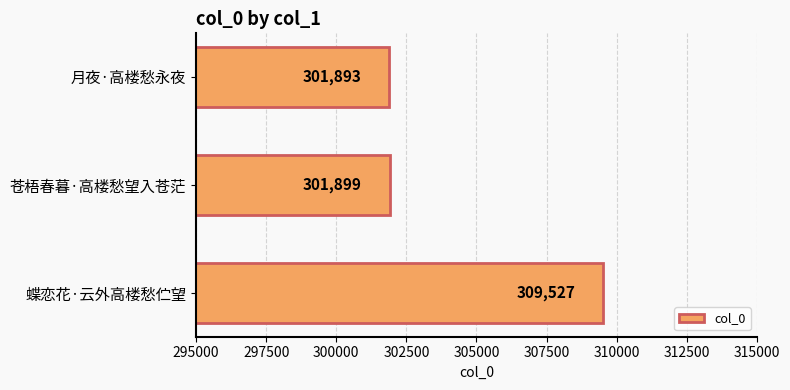

True or false: the data shows 470315 at 苍梧春暮·高楼愁望入苍茫.

False